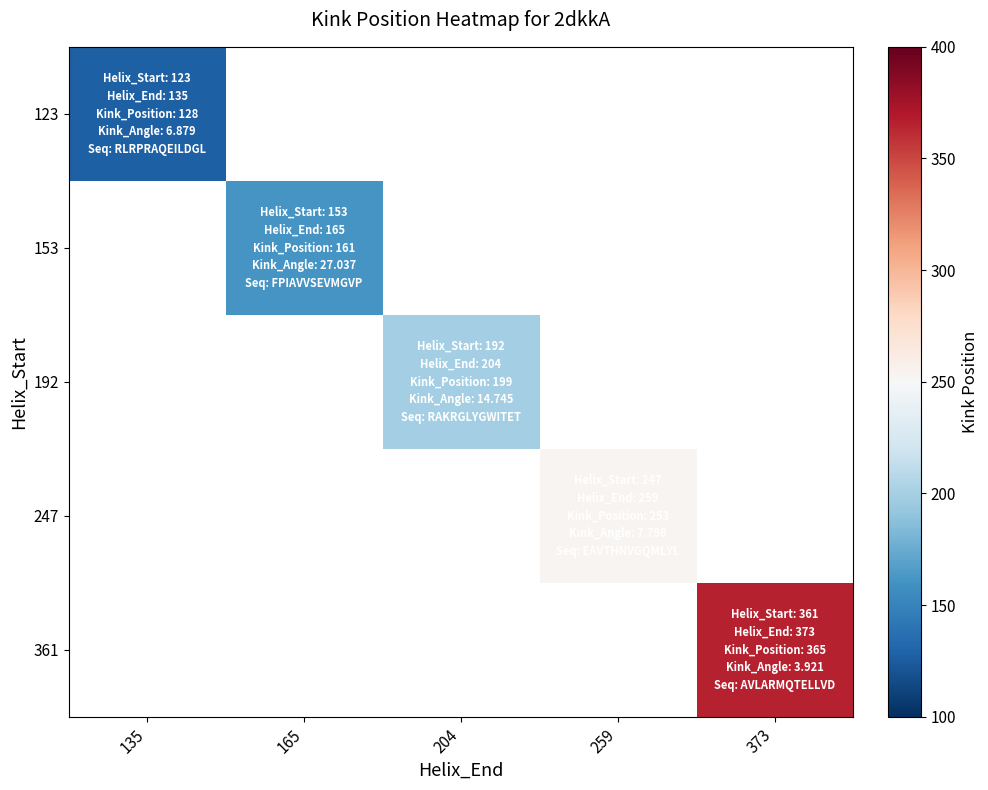

Which has a higher value, 135 or 373?

373